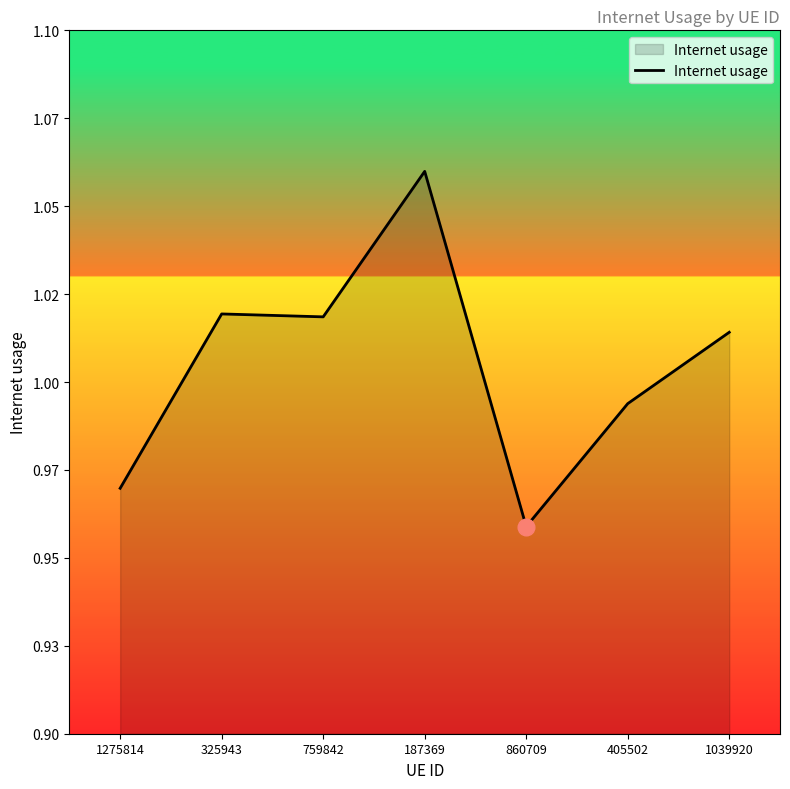

List the labels in order of value, smallest first.

860709, 1275814, 405502, 1039920, 759842, 325943, 187369